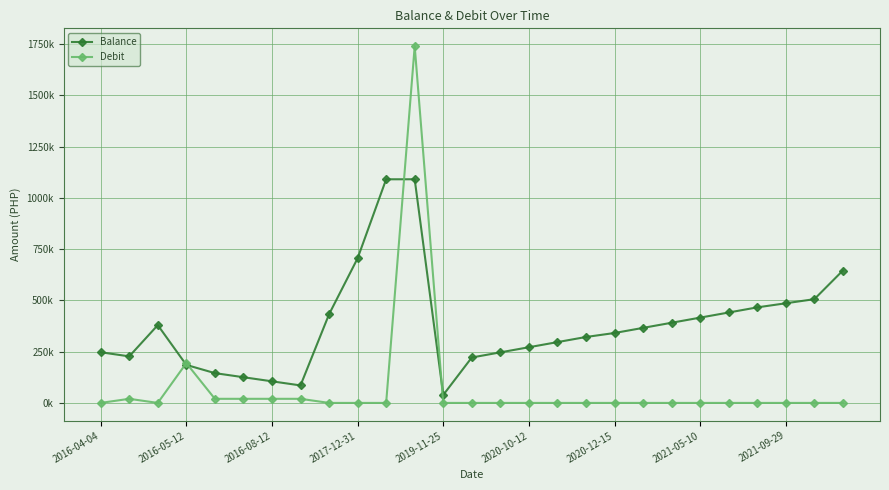

Does the chart display data point markers on the line(s)?

Yes